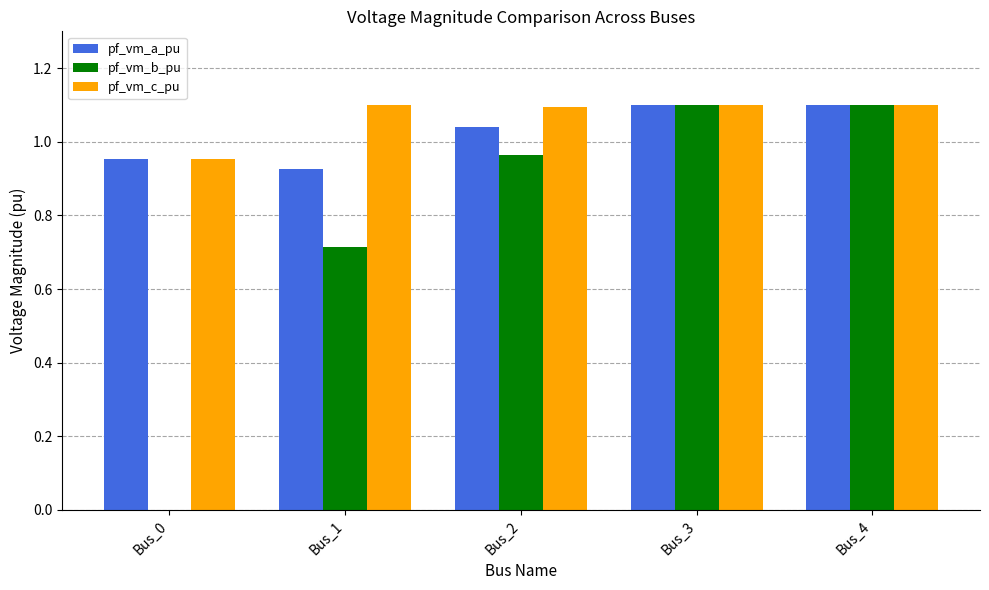

Which series has the largest total across all categories?

pf_vm_c_pu